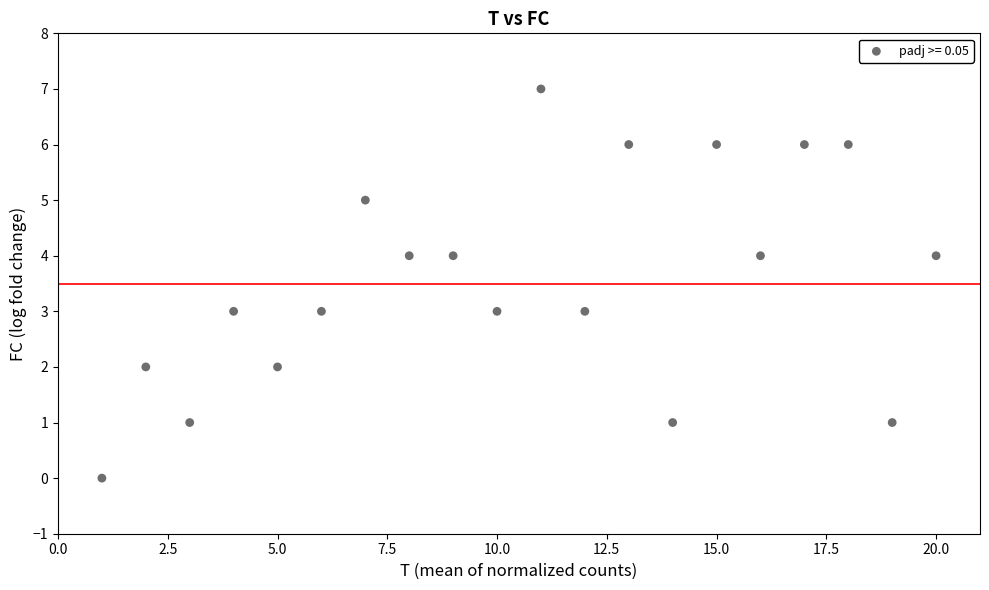

What is the range of X values (max minus min)?

19